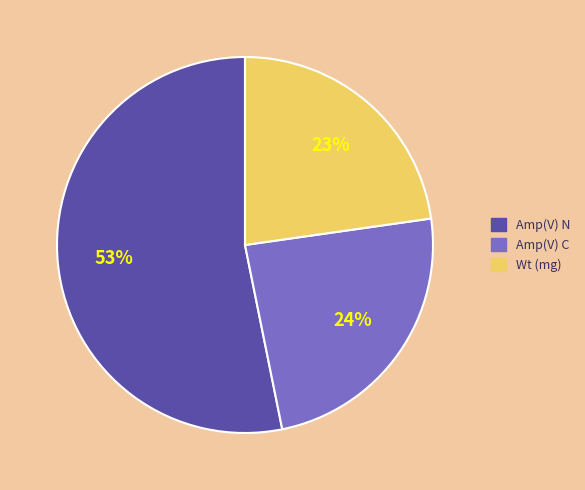

Combined, do Amp(V) C and Amp(V) N account for over 50%?

Yes